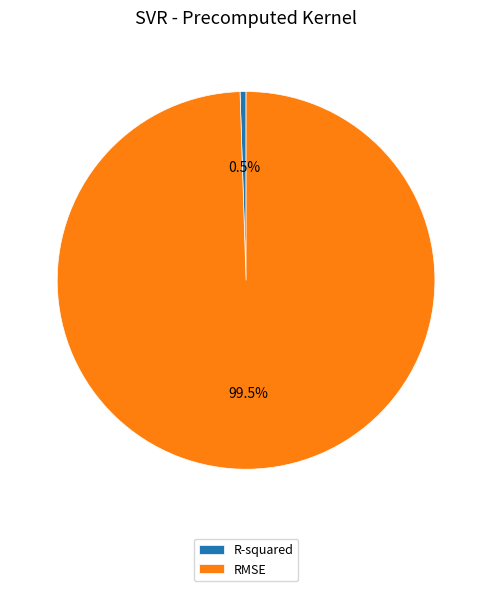

Rank the categories by value from lowest to highest.

R-squared, RMSE